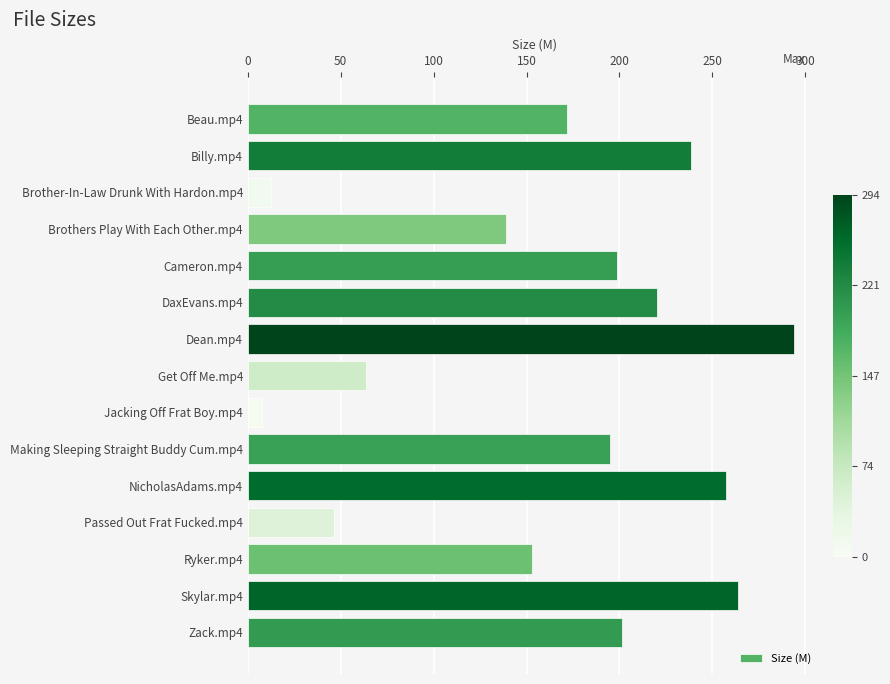

At which category does the chart reach its minimum across all series?

Jacking Off Frat Boy.mp4